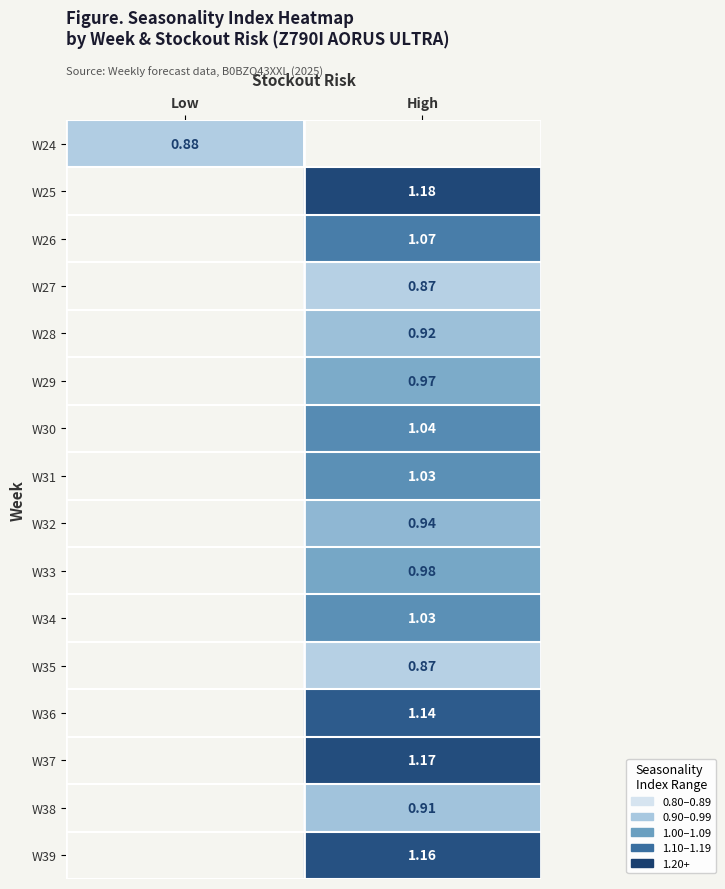

Read the W38 value at High.

0.9